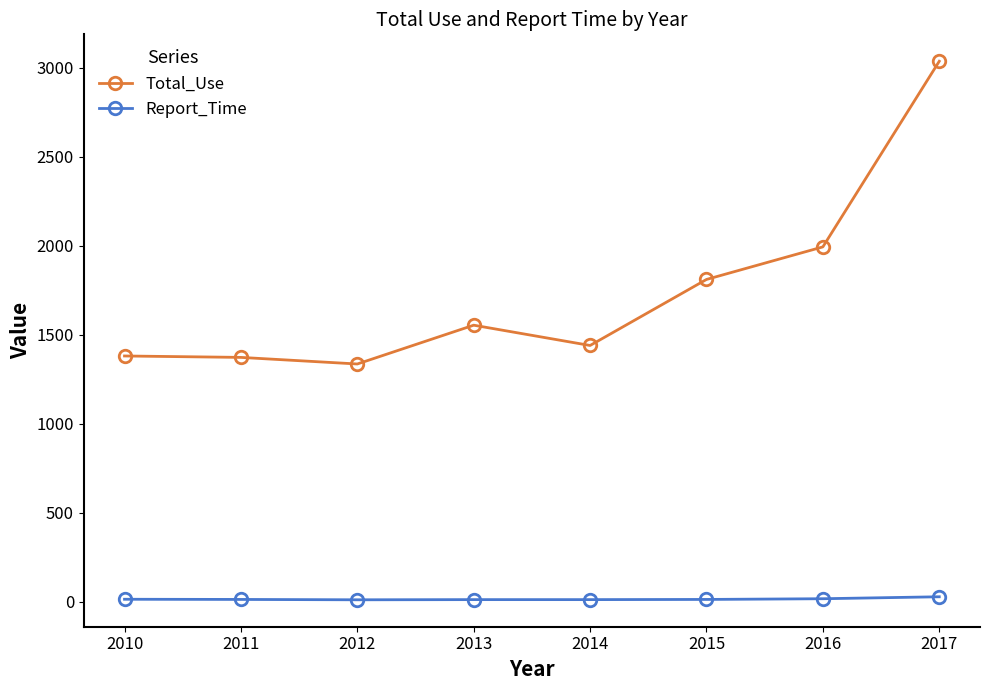

What is the difference between the maximum and second lowest values in the Total_Use series?

1664